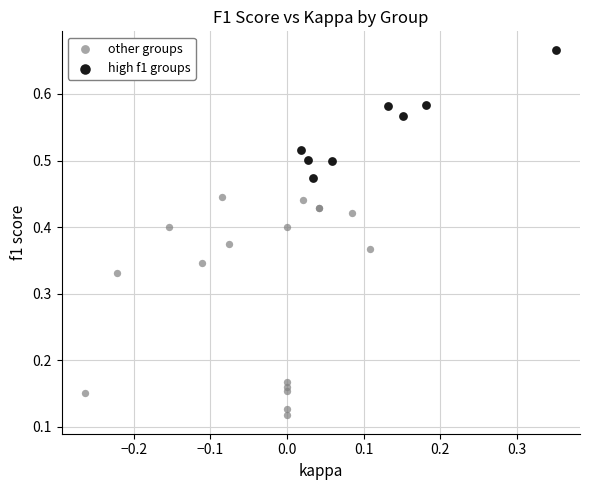

What are all the series names shown in the legend?

other groups, high f1 groups